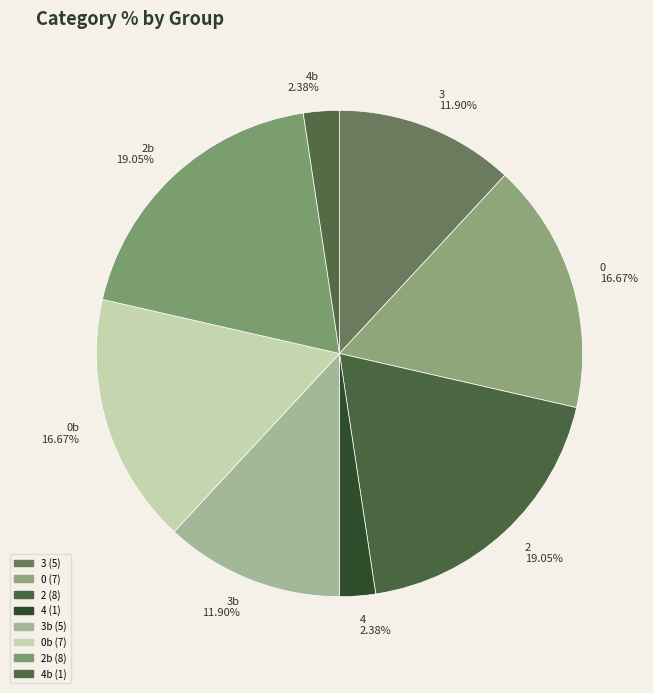

What is the ratio of the value at 3 to the value at 3b?

1.0